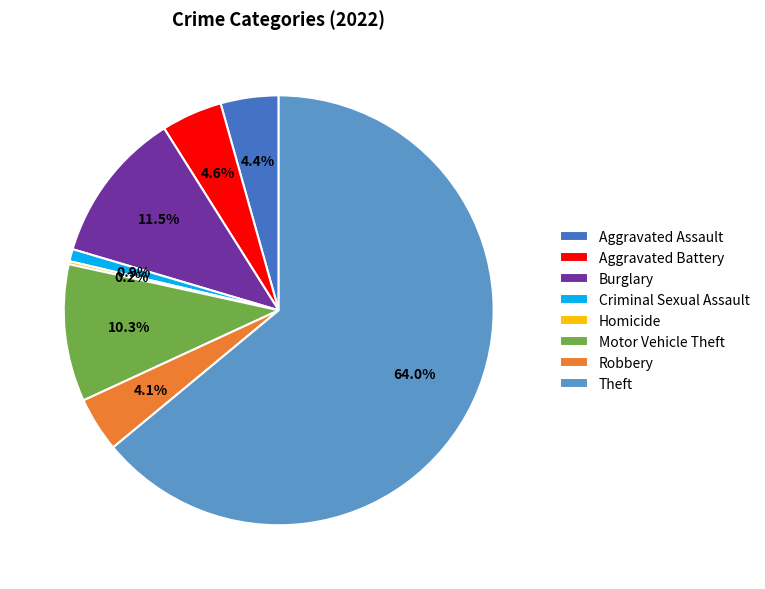

To the nearest percent, what portion does Aggravated Assault represent?

4%